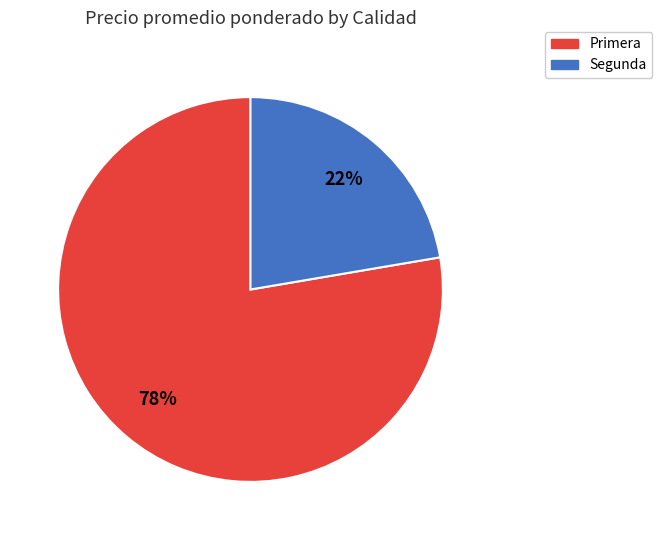

Which has a higher value, Primera or Segunda?

Primera